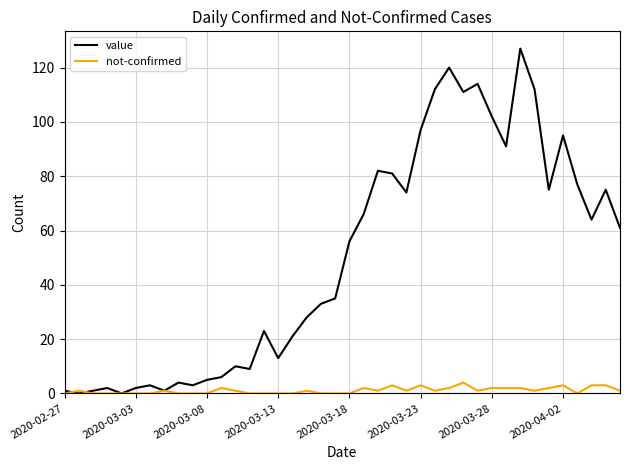

Which series has the widest spread of values?

value